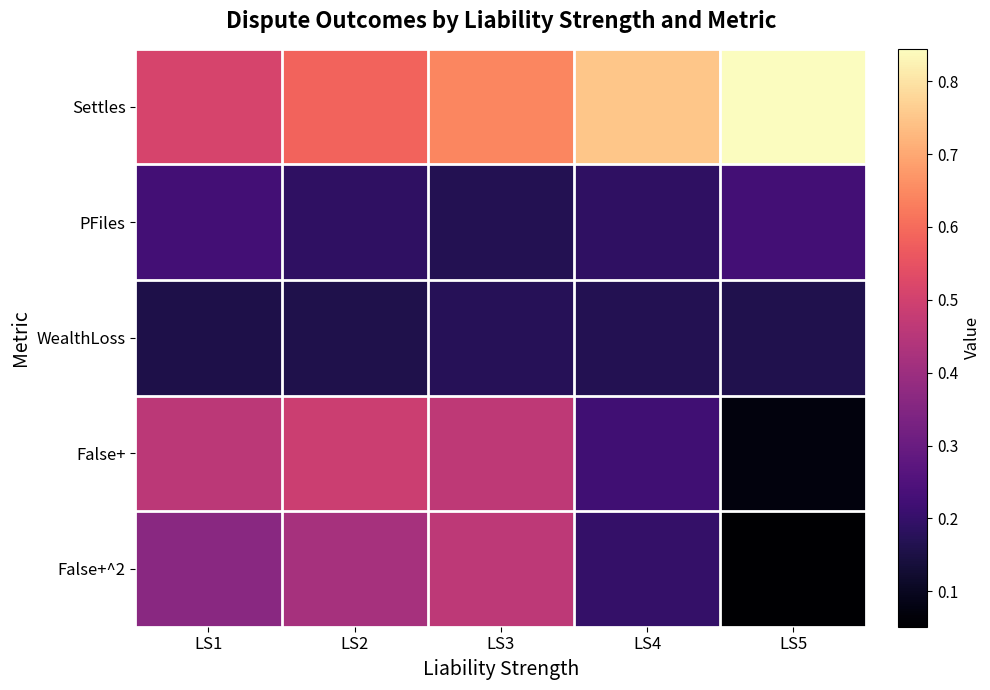

Reading left to right, transcribe all the data shown in this chart.

Settles: LS1=0.5	LS2=0.6	LS3=0.6	LS4=0.8	LS5=0.8
PFiles: LS1=0.2	LS2=0.2	LS3=0.2	LS4=0.2	LS5=0.2
WealthLoss: LS1=0.2	LS2=0.2	LS3=0.2	LS4=0.2	LS5=0.2
False+: LS1=0.5	LS2=0.5	LS3=0.5	LS4=0.2	LS5=0.1
False+^2: LS1=0.4	LS2=0.4	LS3=0.5	LS4=0.2	LS5=0.1